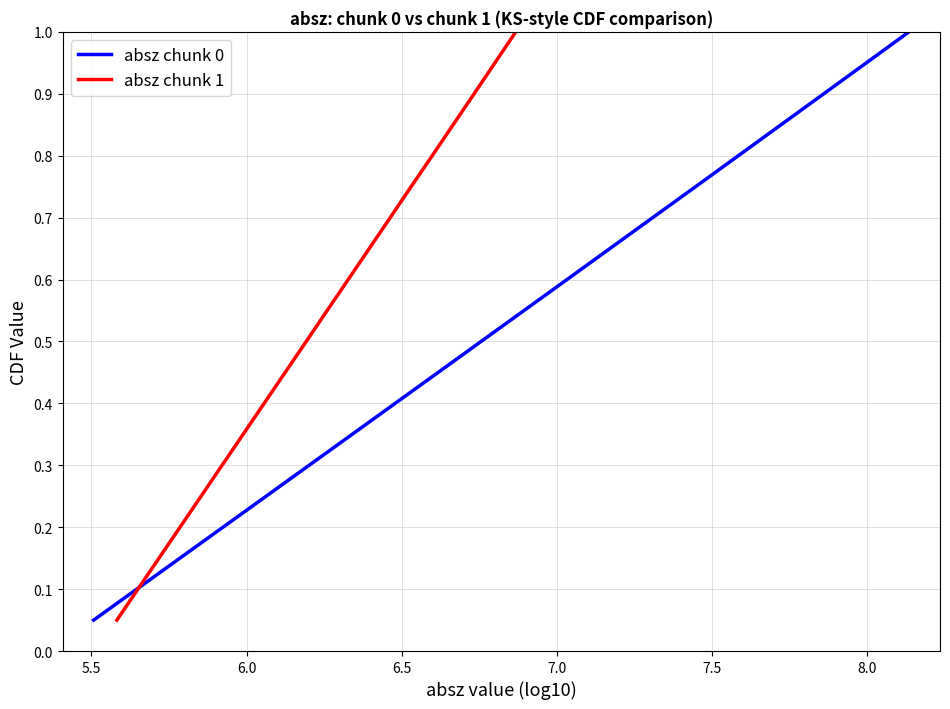

The value of absz chunk 1 at 14 is 1.0. True or false?

False